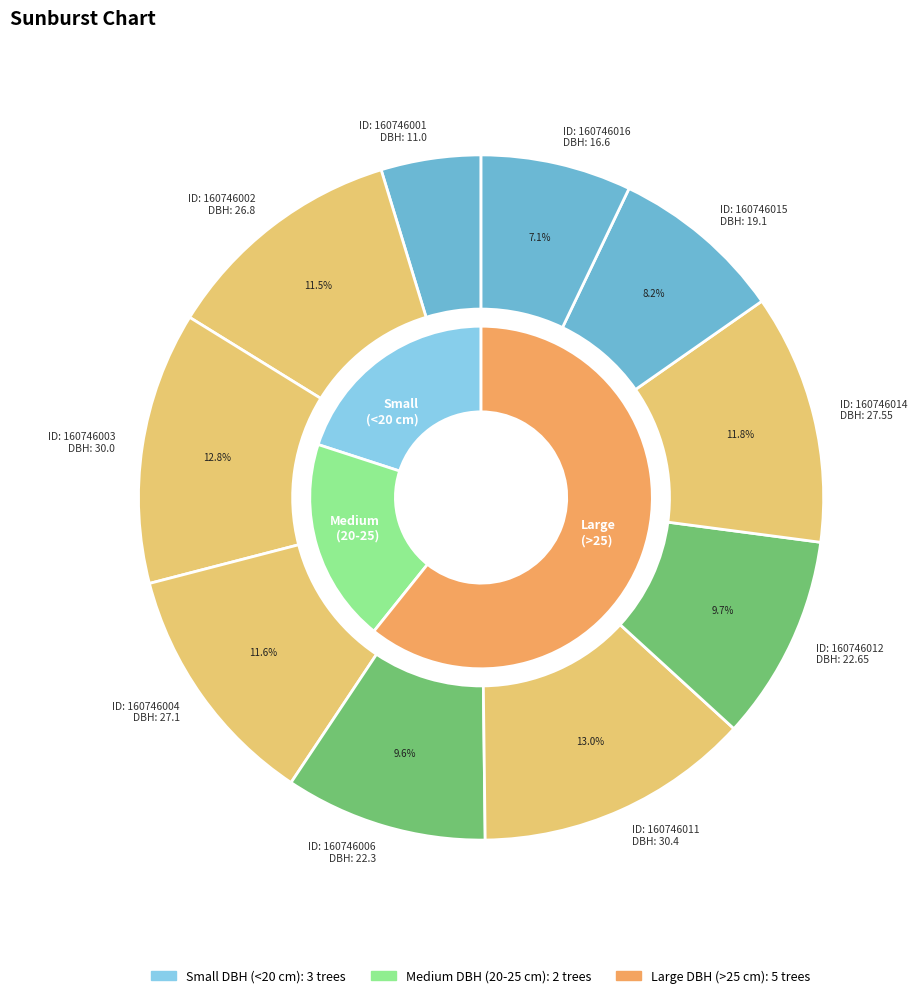

Does 160746016 account for over 50% of the chart?

No